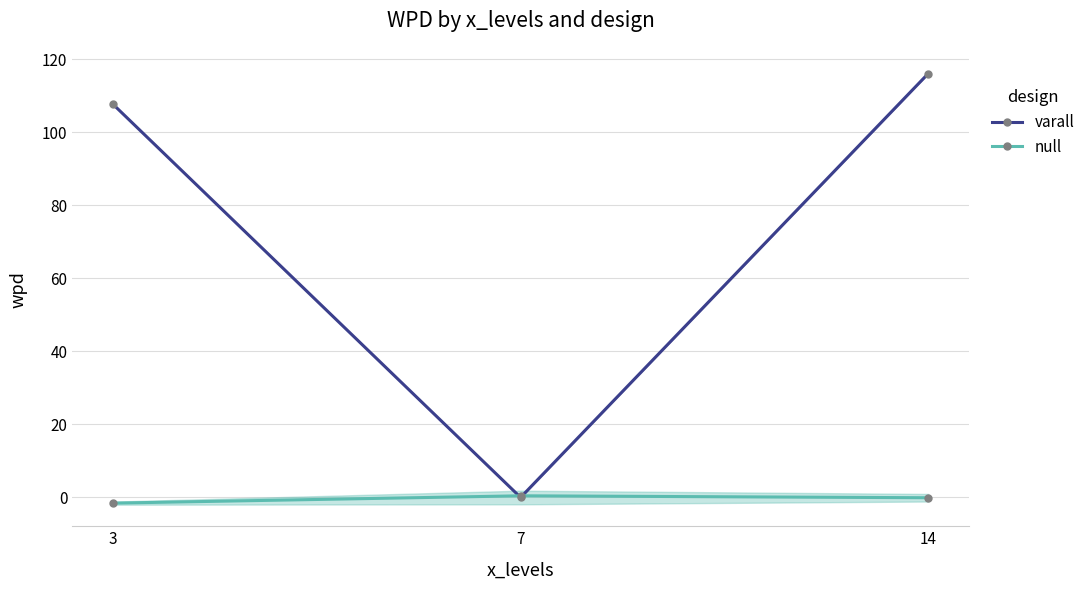

At 3, list the series in order from smallest to largest.

null, varall